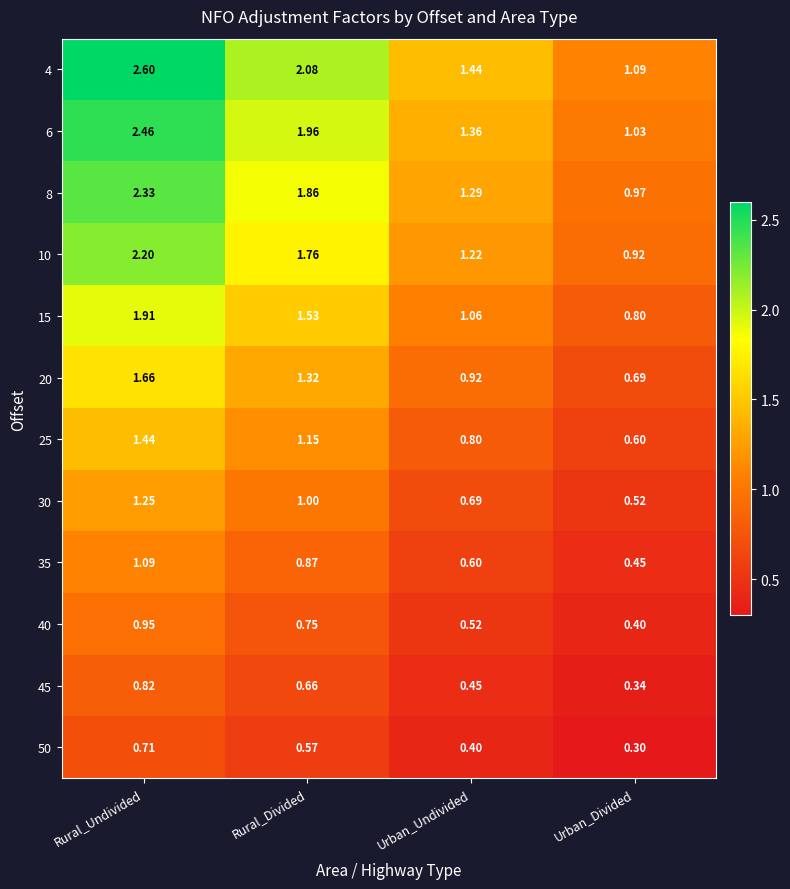

At which category is the sum across all series the highest?

Rural_Undivided